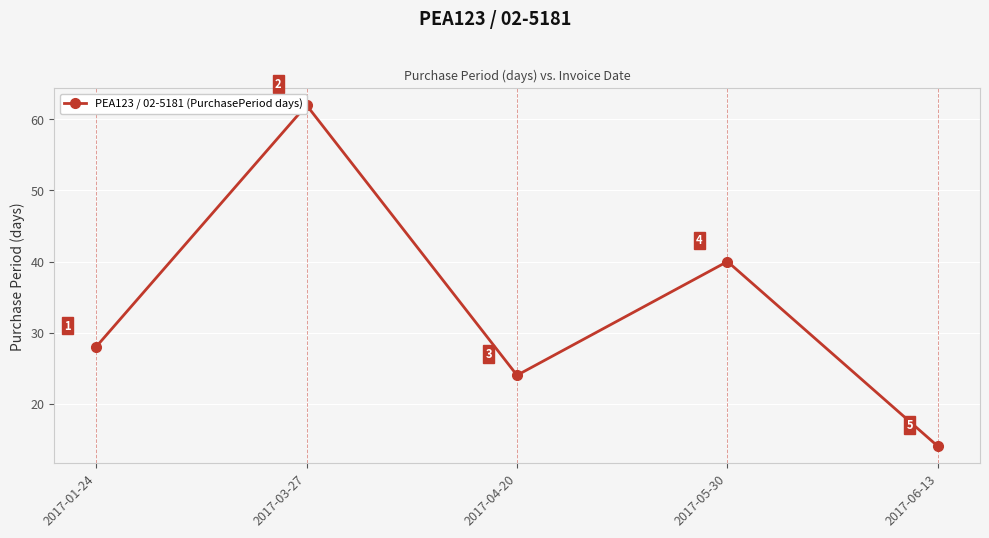

What is the label of the 3rd point from the left?

2017-04-20